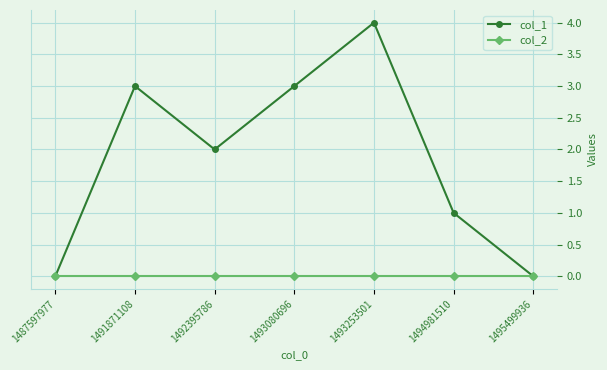

Reading left to right, extract all data points from this chart.

col_1: 1487597977=0	1491871108=3	1492395786=2	1493080696=3	1493253501=4	1494981510=1	1495499936=0
col_2: 1487597977=0	1491871108=0	1492395786=0	1493080696=0	1493253501=0	1494981510=0	1495499936=0